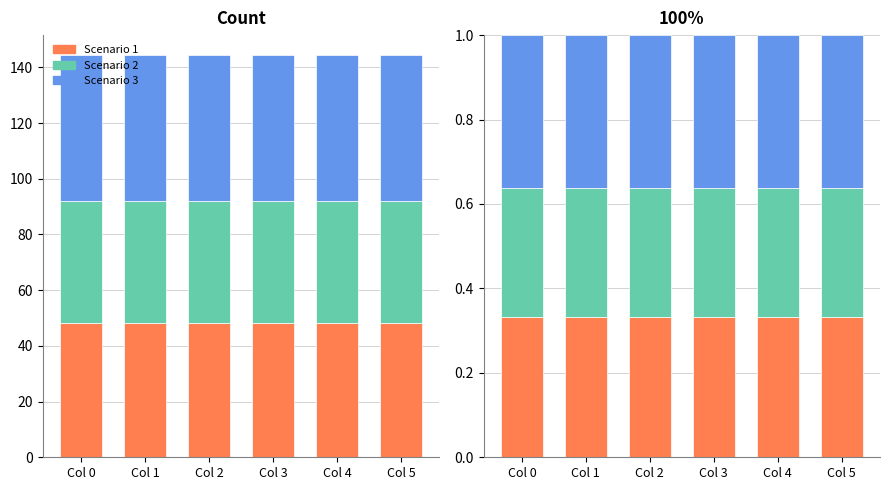

How many bars are there in total?

18